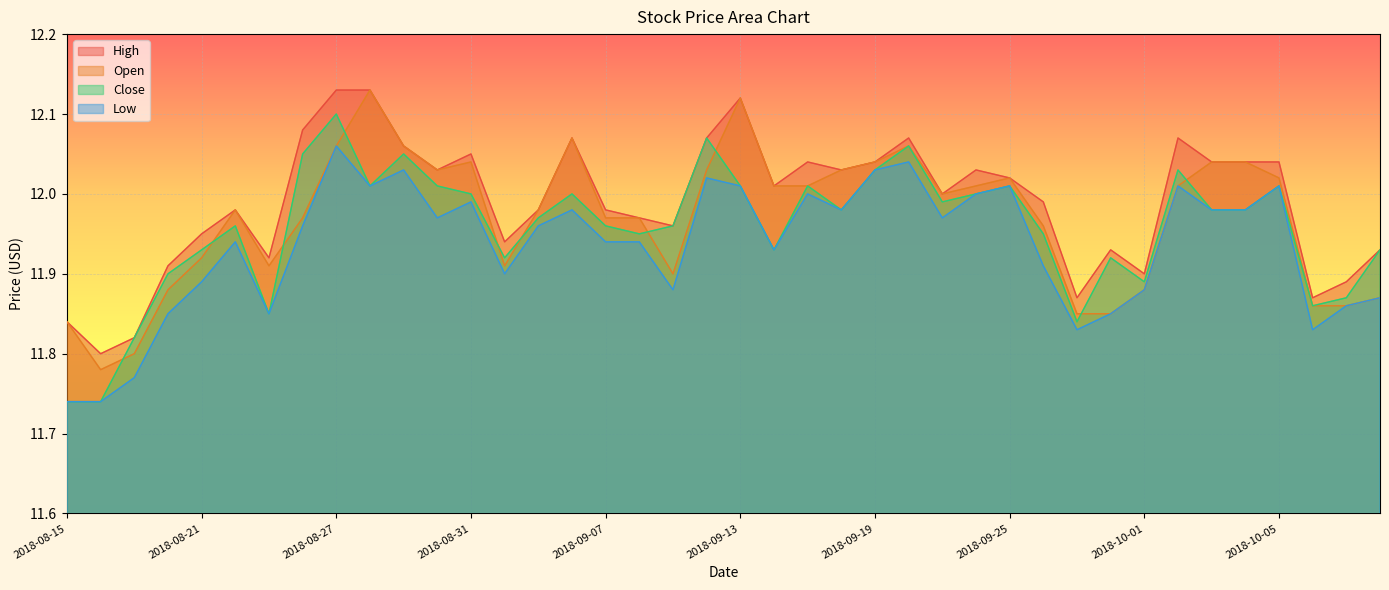

What is the minimum value for High?

11.8